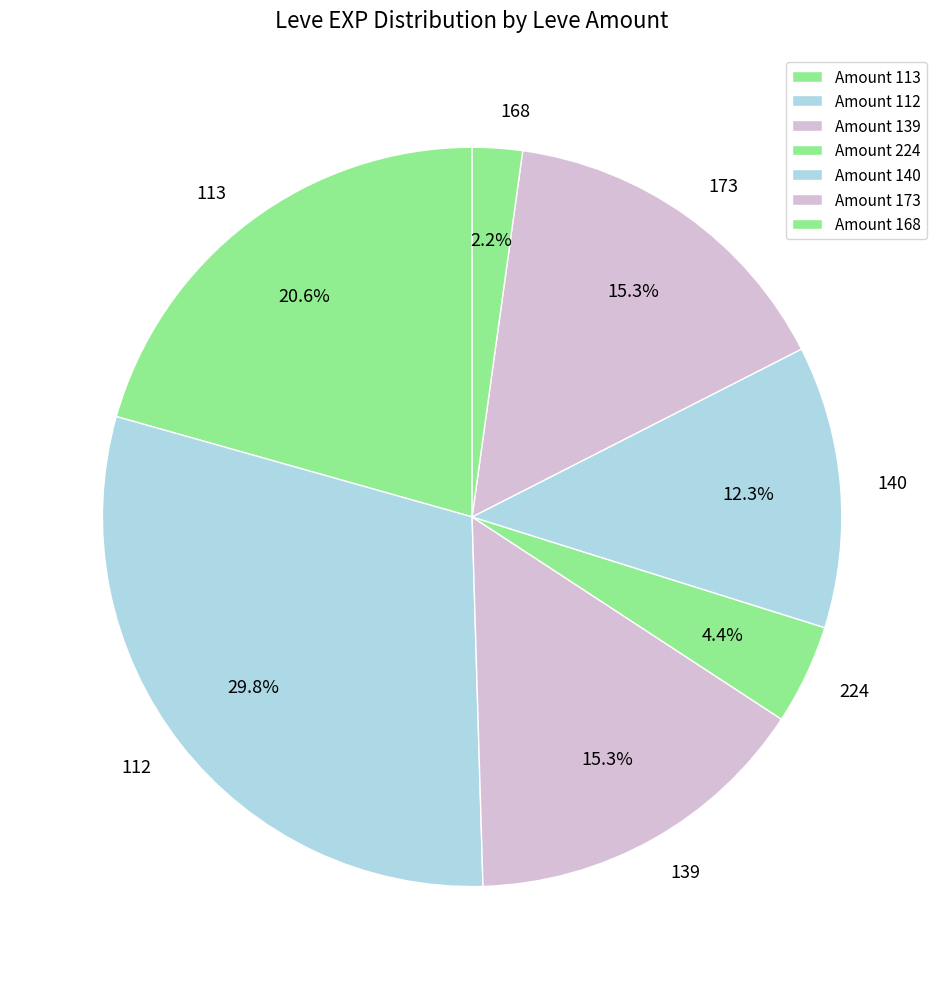

Count the number of slices in the pie.

7